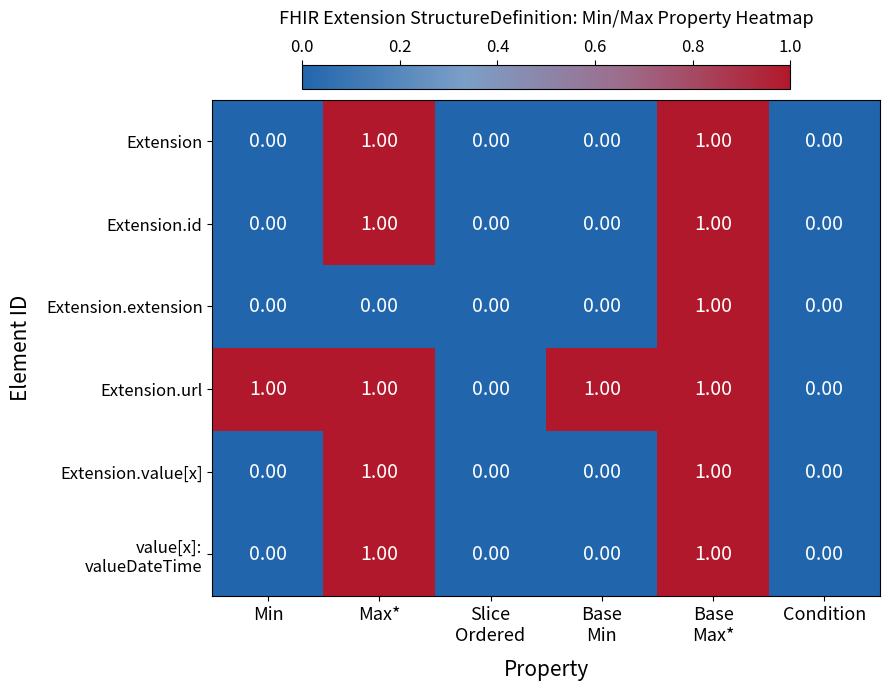

Which series has the largest total across all categories?

Extension.url